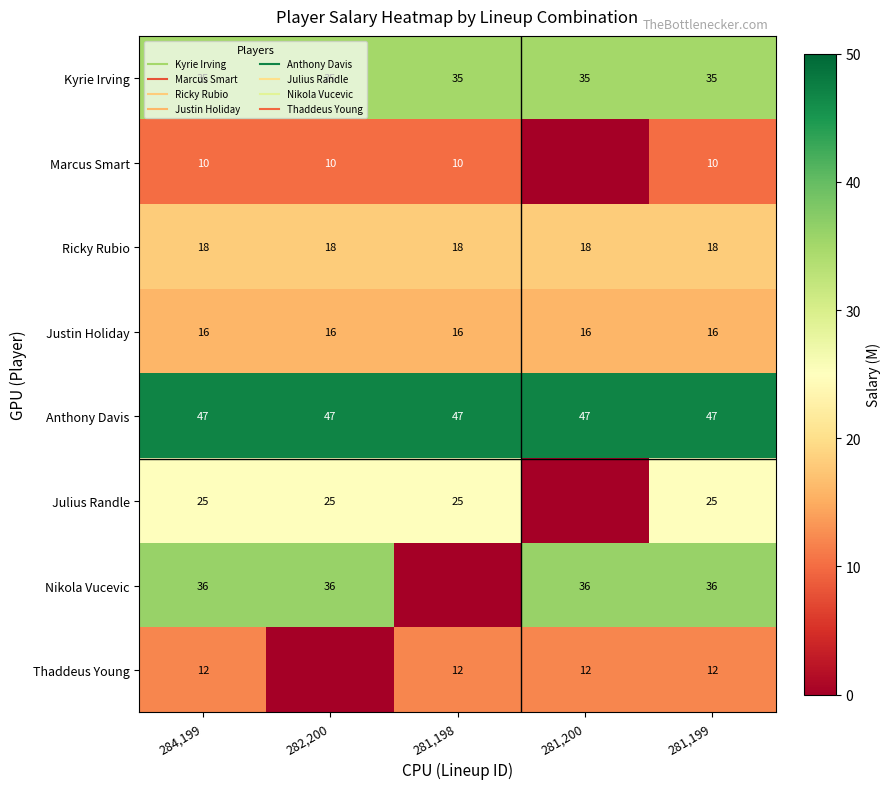

How many categories are shown in the chart?

5